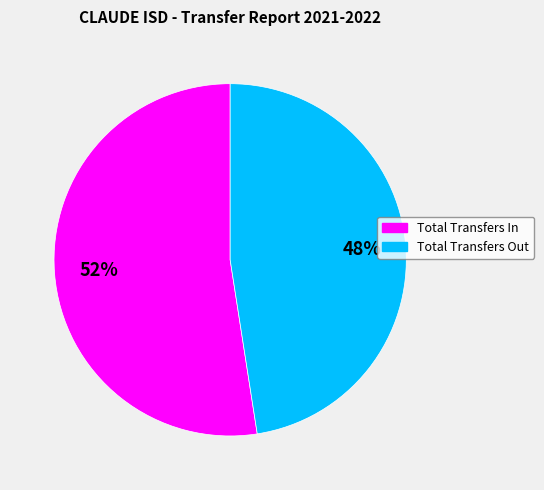

Rank the categories by value from lowest to highest.

Total Transfers Out, Total Transfers In